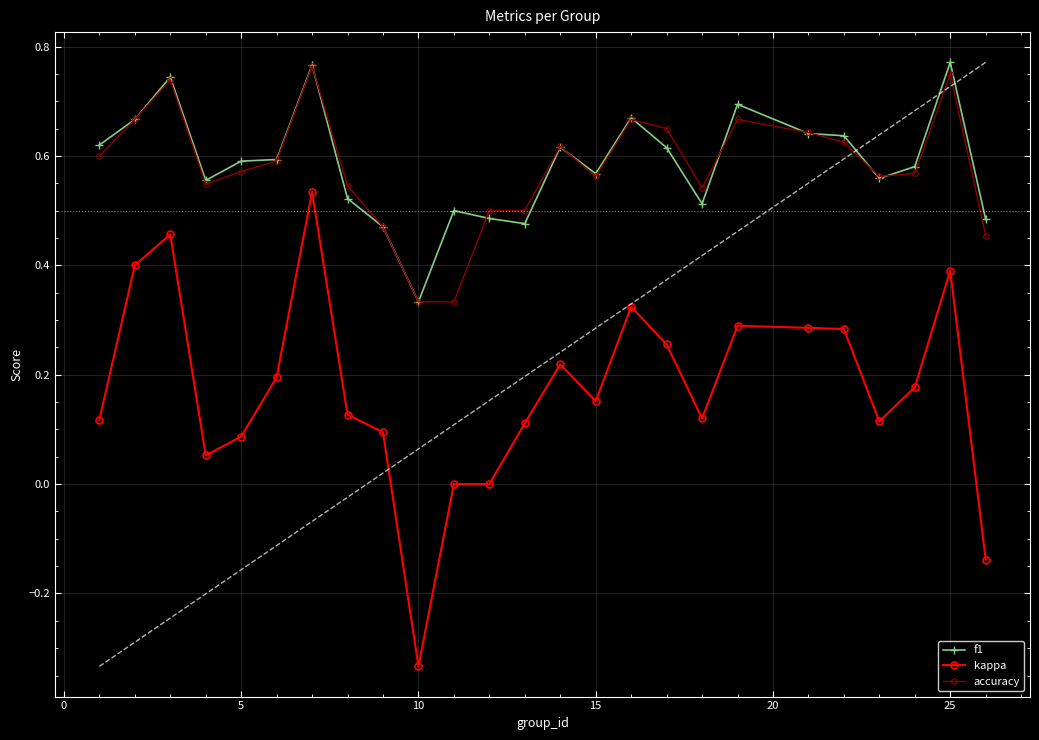

True or false: f1 and kappa intersect in this chart.

False